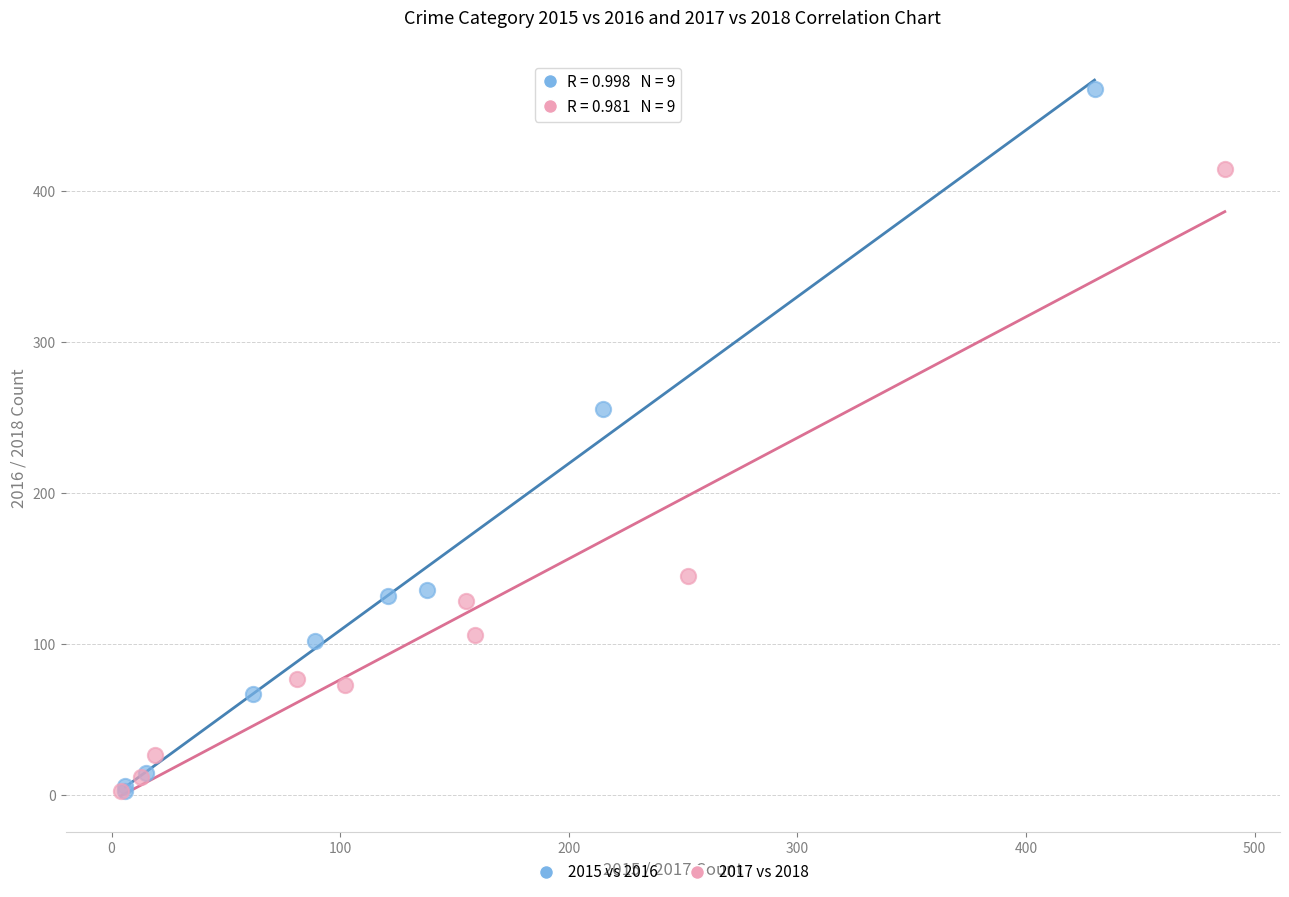

Which series has the widest spread of Y values?

2015 vs 2016